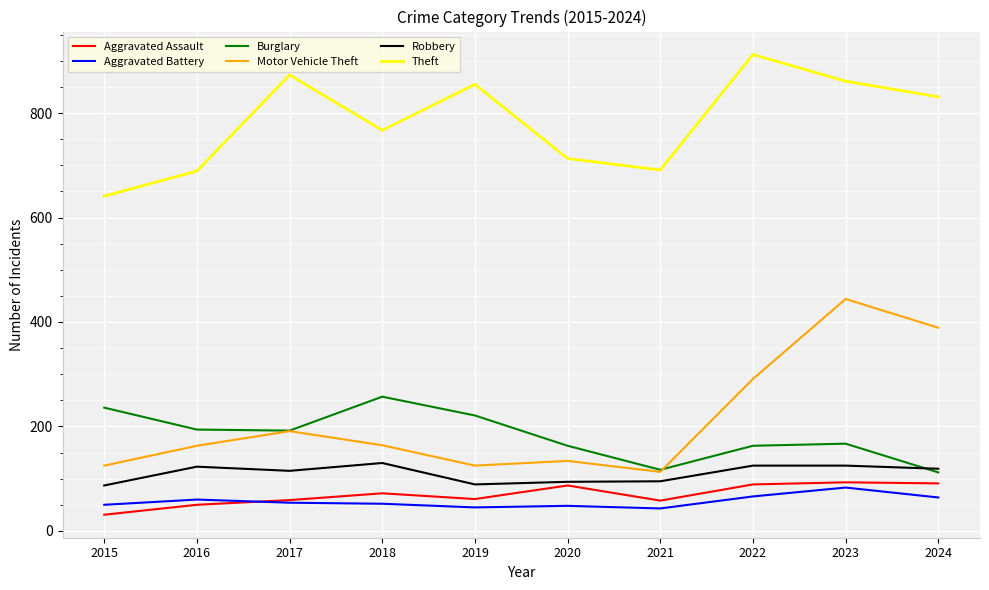

What is the sum of all Aggravated Battery values?

565